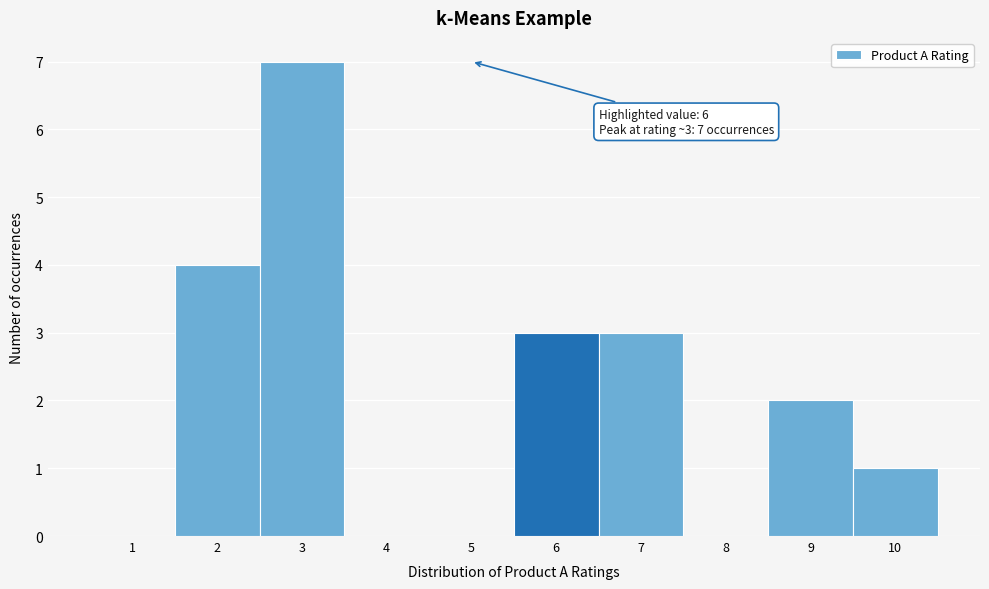

Reading left to right, what are all the values shown in this chart?

1=0	2=4	3=7	4=0	5=0	6=3	7=3	8=0	9=2	10=1